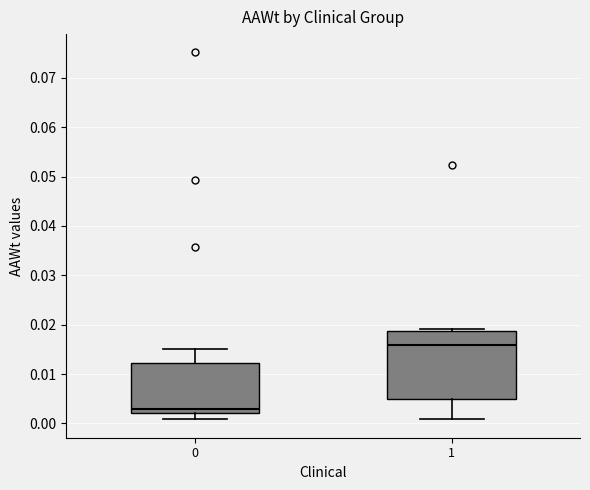

Reading left to right, read every box against the y-axis: the position of its median line, the range the box covers, and the ends of its whiskers. The values are not printed on the chart, so give them approximately, as read against the axis.

0: median 0.003, box 0.002 to 0.012, whiskers 0.001 to 0.015
1: median 0.016, box 0.005 to 0.019, whiskers 0.001 to 0.019 (just above the box's upper edge)